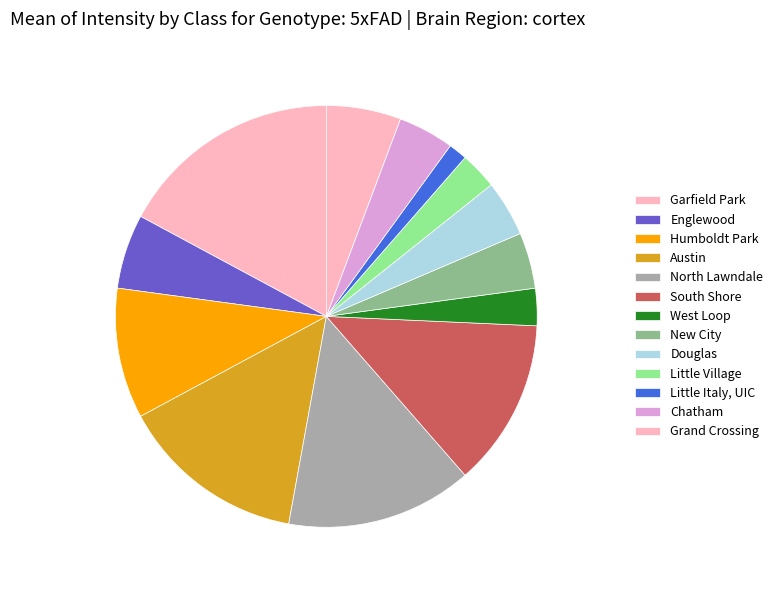

How many segments does this pie chart have?

13